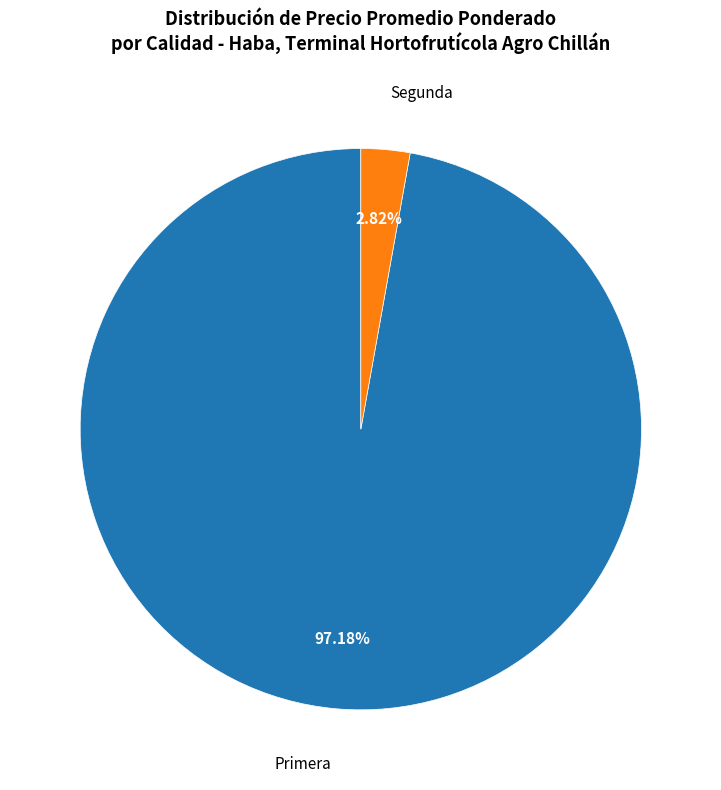

Is there any slice that represents more than half of the pie?

Yes